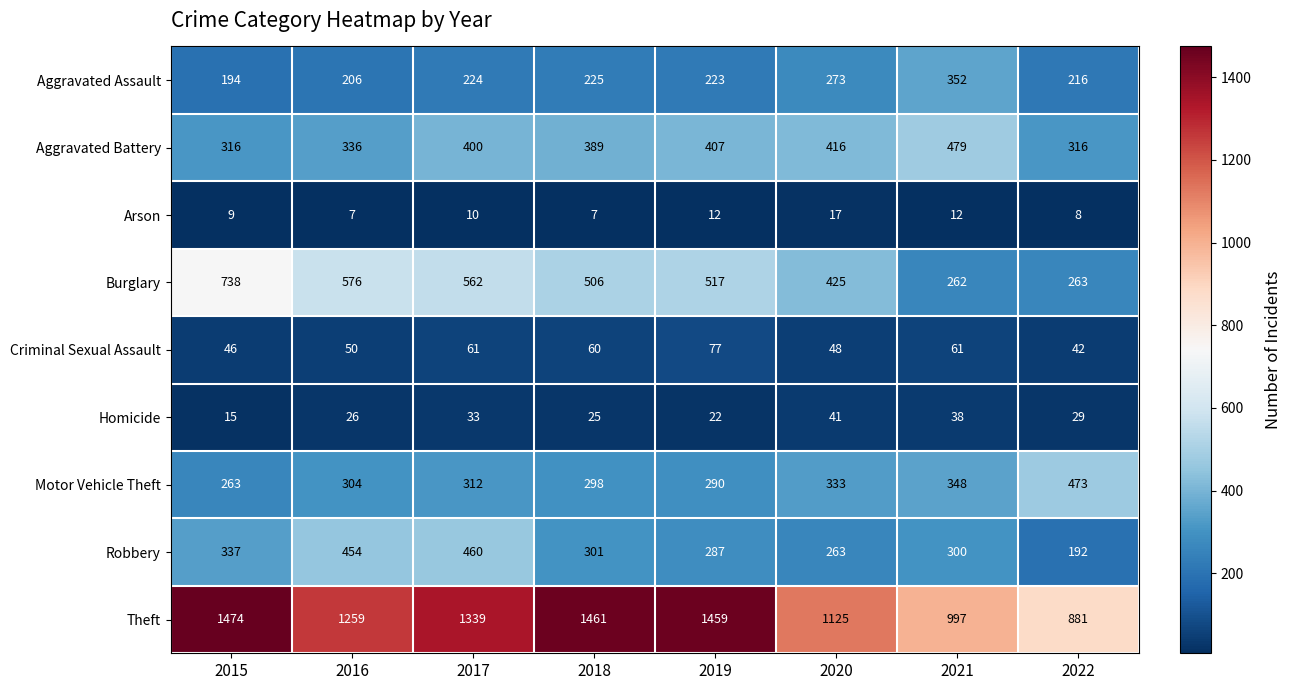

What is the total value across all series at 2015?

3392